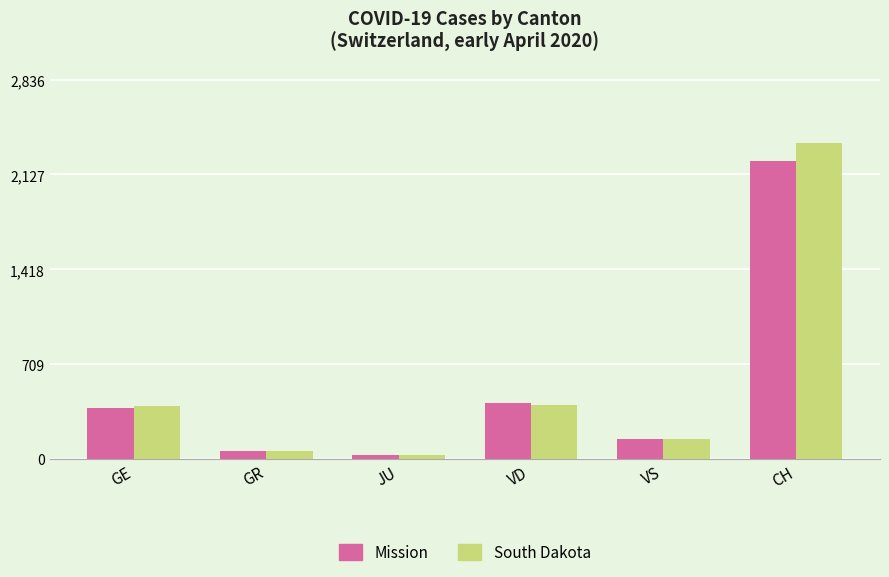

What is the minimum value for South Dakota?

29